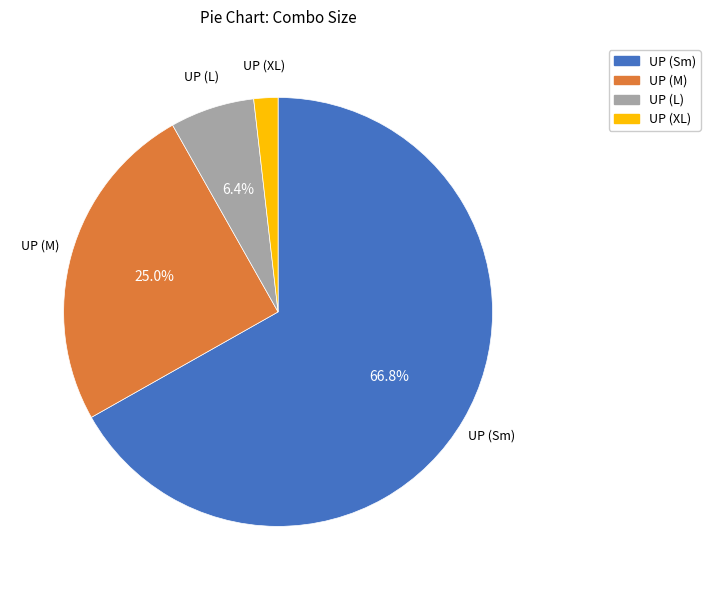

What is the smallest slice in the pie chart?

UP (XL)